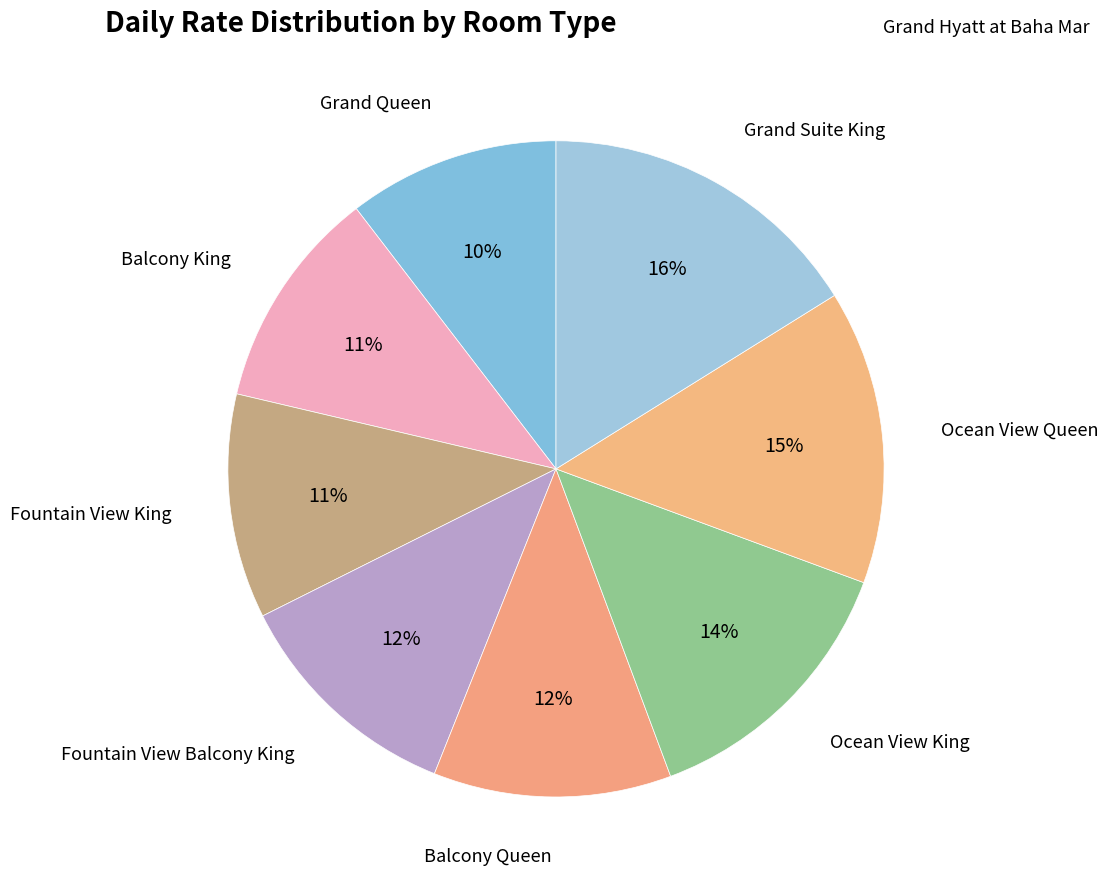

How many slices are in this pie chart?

8